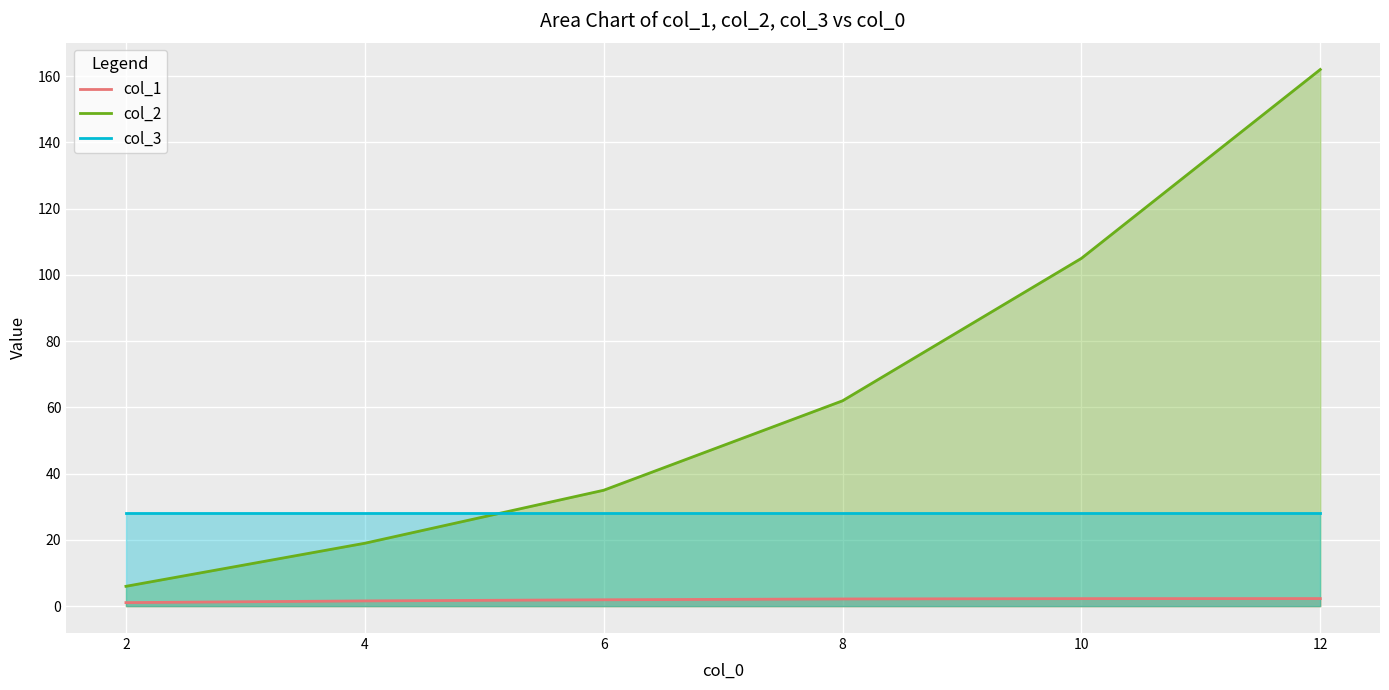

Which series has the largest range (max minus min)?

col_2